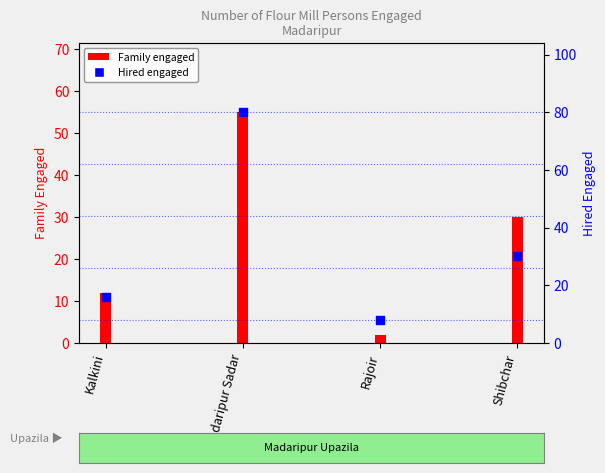

What are all the series names shown in the legend?

Family, Hired